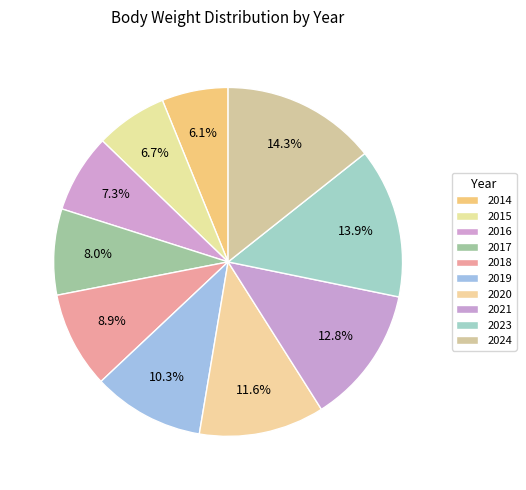

What percentage do 2015 and 2016 together represent?

13.9%